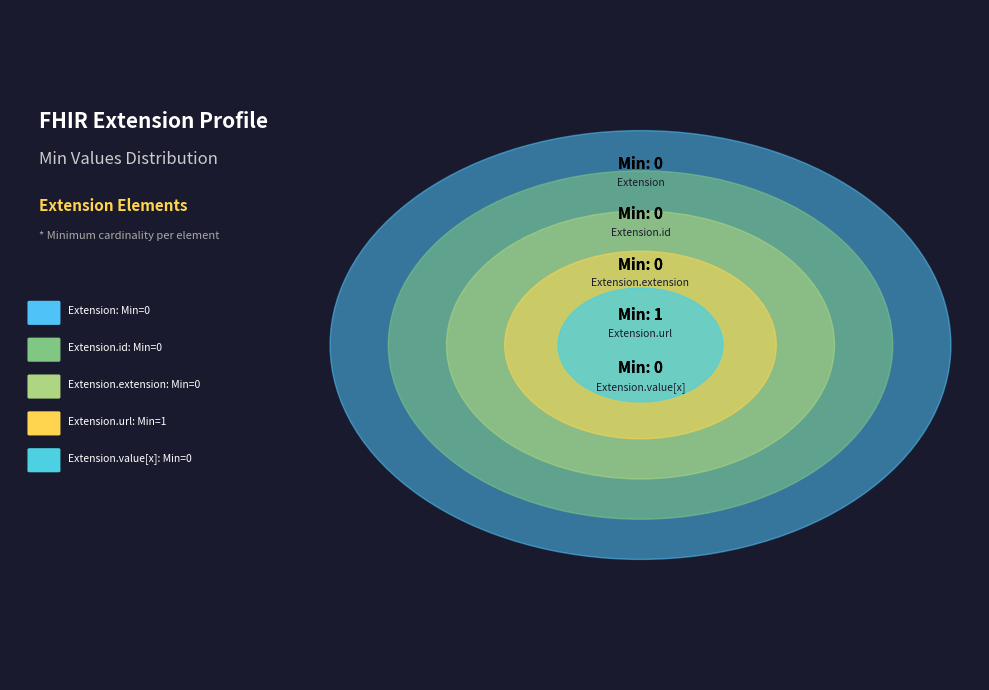

Count the number of slices in the pie.

5